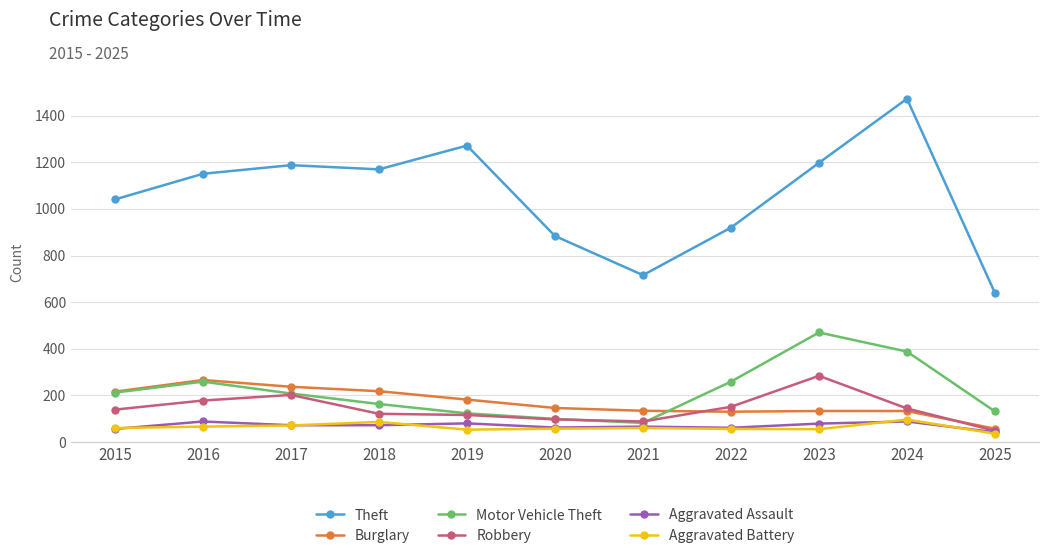

In Aggravated Battery, how many points are lower than both neighbors (excluding endpoints)?

2